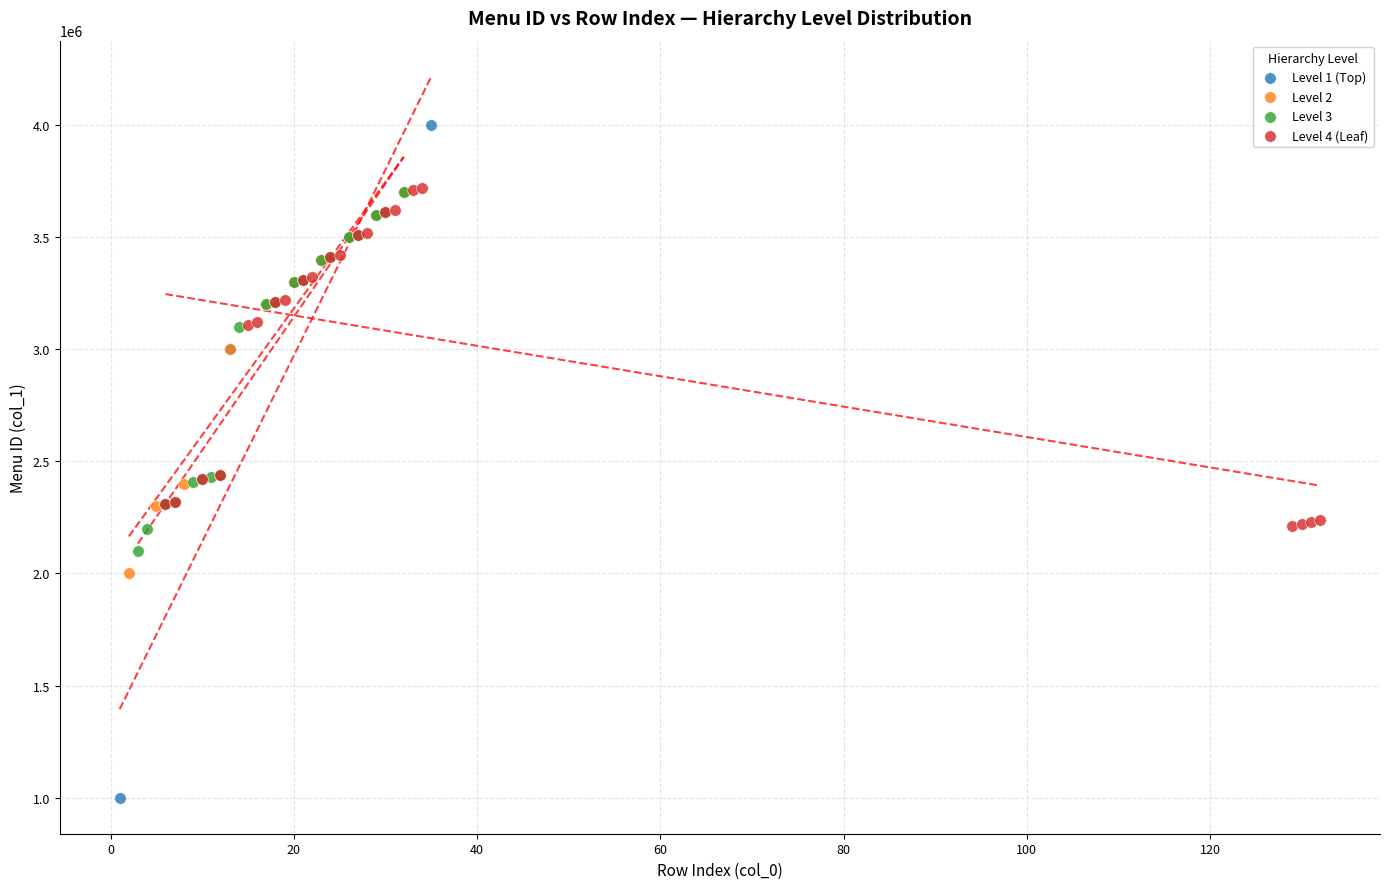

Which series reaches the maximum Y coordinate?

Level 1 (Top)